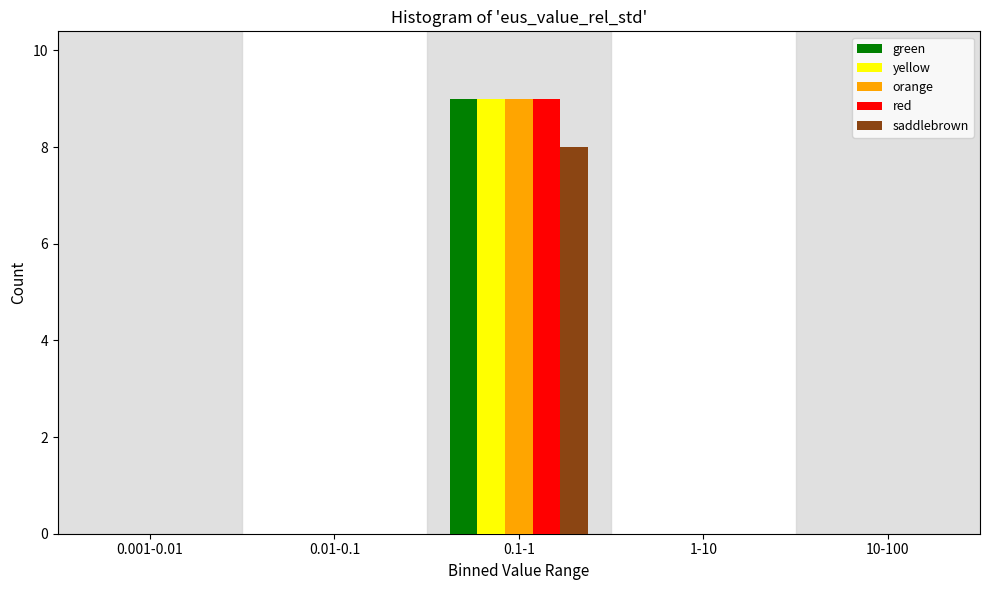

Reading left to right, transcribe all the data shown in this chart.

green: 0.001-0.01=0	0.01-0.1=0	0.1-1=9	1-10=0	10-100=0
yellow: 0.001-0.01=0	0.01-0.1=0	0.1-1=9	1-10=0	10-100=0
orange: 0.001-0.01=0	0.01-0.1=0	0.1-1=9	1-10=0	10-100=0
red: 0.001-0.01=0	0.01-0.1=0	0.1-1=9	1-10=0	10-100=0
saddlebrown: 0.001-0.01=0	0.01-0.1=0	0.1-1=8	1-10=0	10-100=0